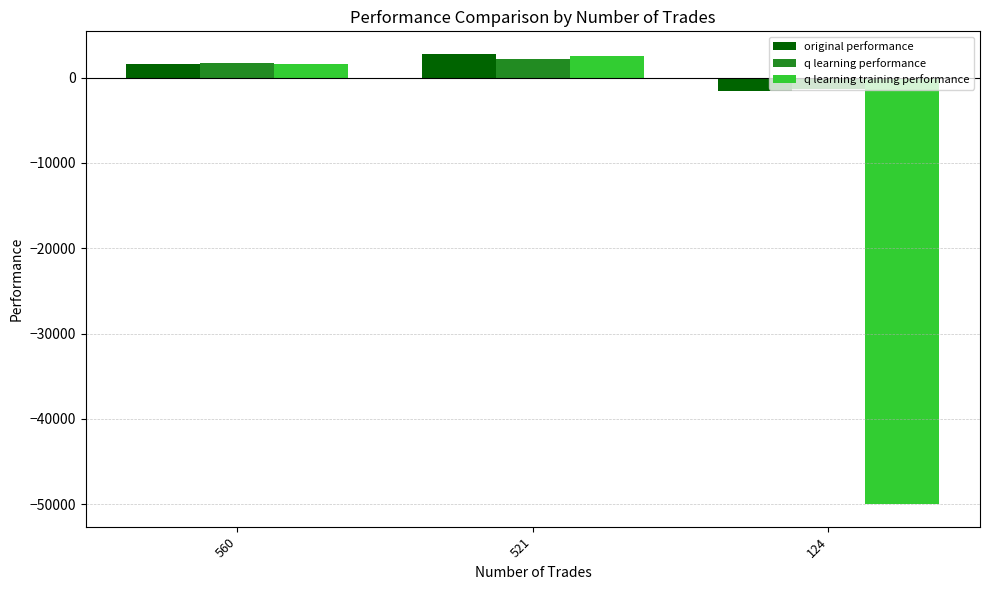

Where does the original performance series first go above 1548?

560